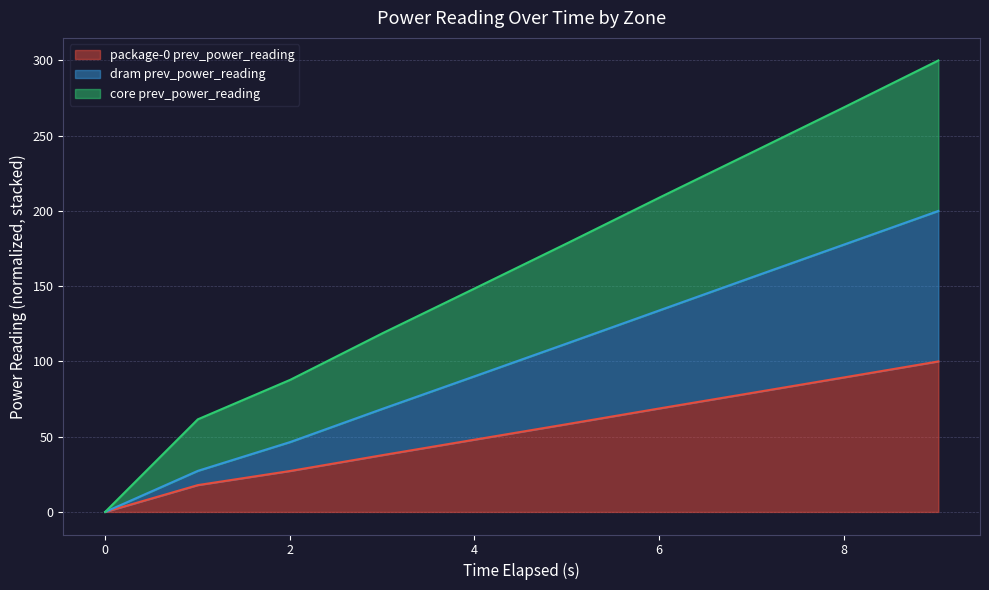

How many data points in package-0 prev_power_reading are above 58?

5